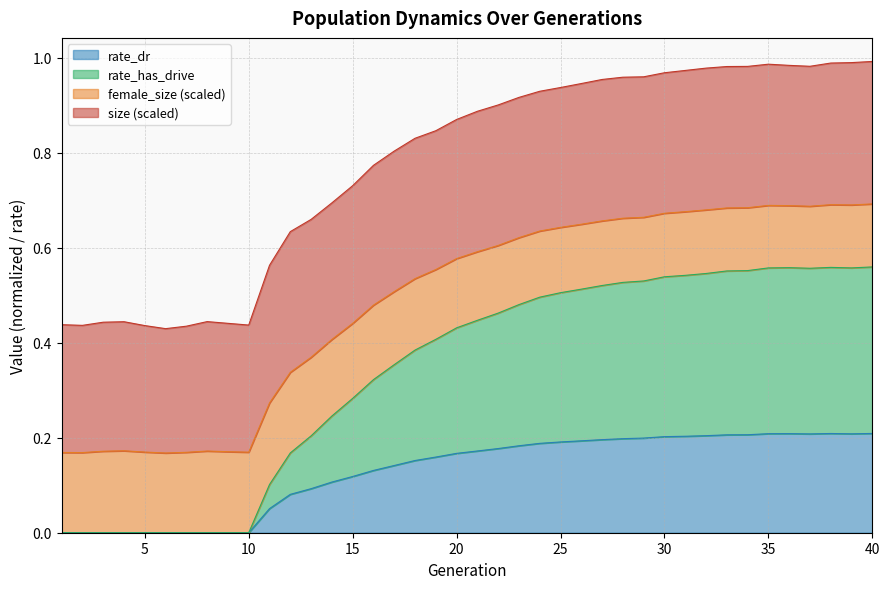

How many values in the rate_has_drive series exceed 0?

30